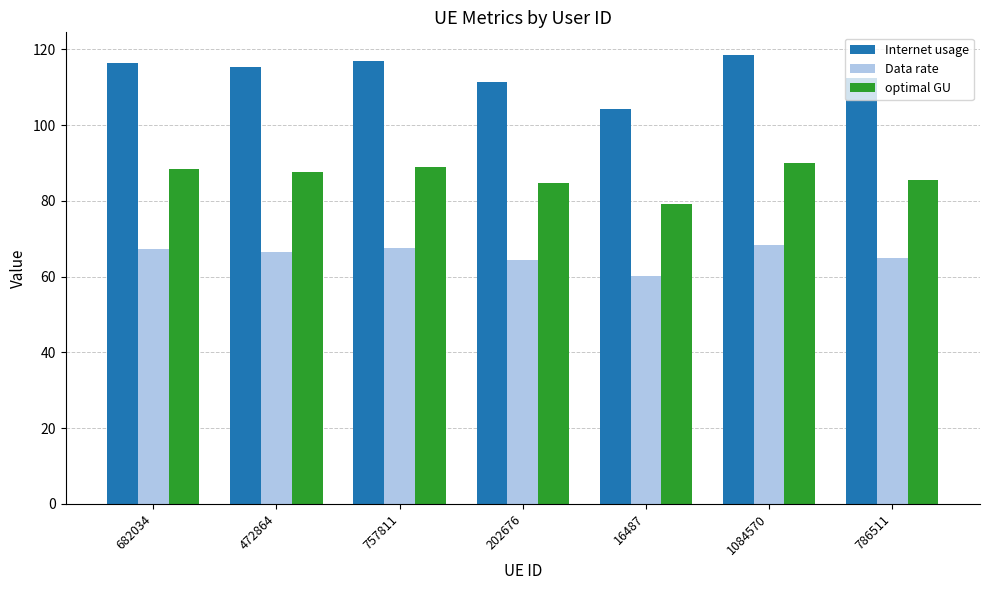

Does the chart contain stacked bars?

No